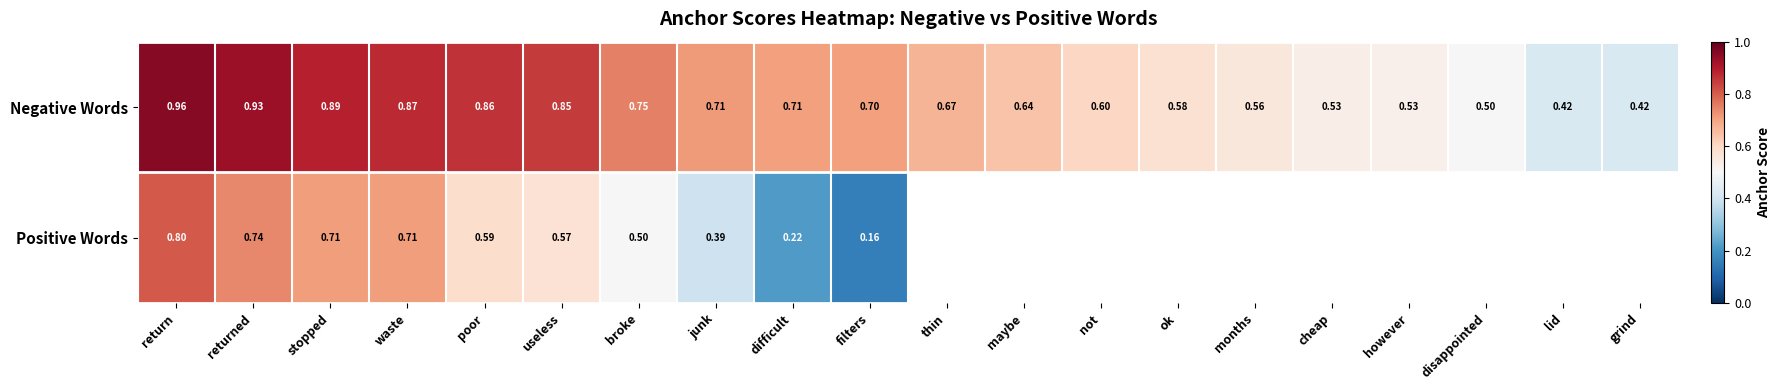

Is the value of Negative Words at stopped greater than the value of Positive Words at filters?

Yes